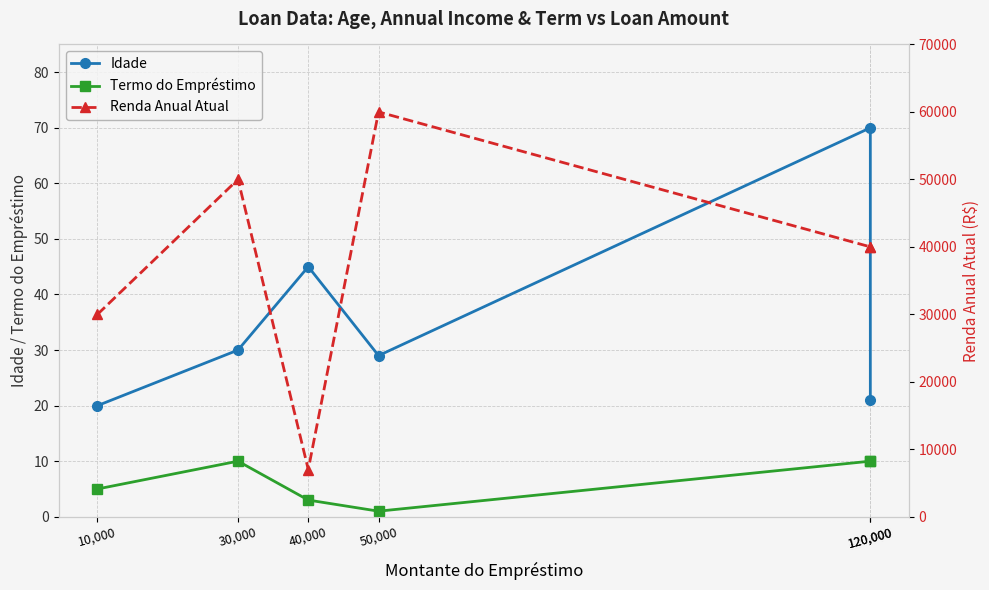

Rank the categories by Renda Anual Atual value from highest to lowest.

50,000, 30,000, 120,000, 120,000, 10,000, 40,000